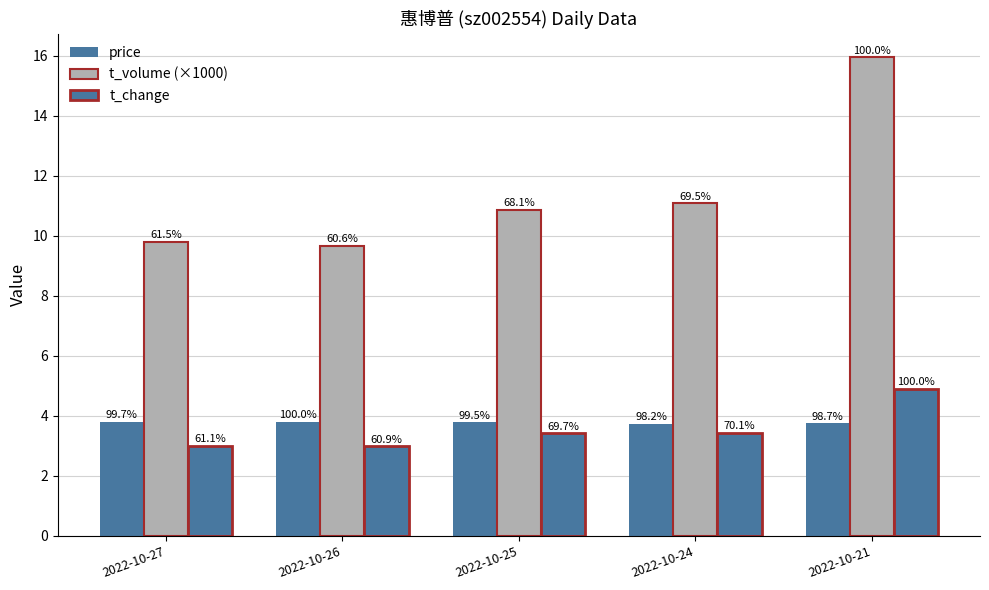

What is the value of the price bar at the 1st from the left?

3.8